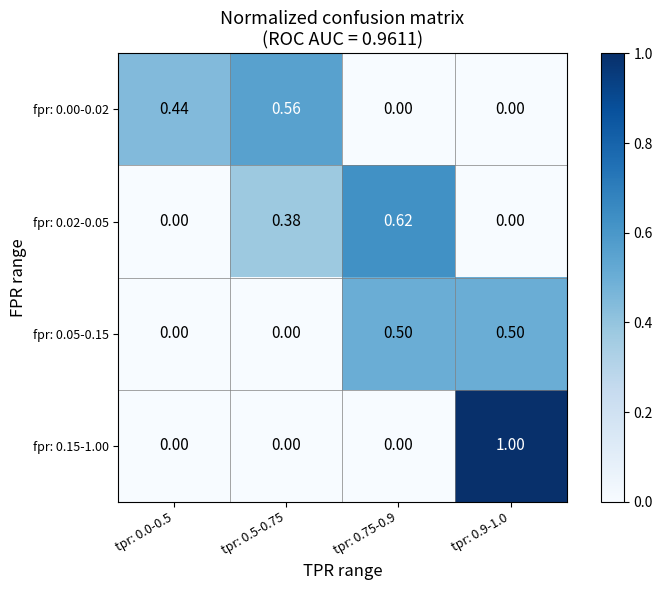

Reading left to right, extract all data points from this chart.

fpr: 0.00-0.02: tpr: 0.0-0.5=0.4	tpr: 0.5-0.75=0.6	tpr: 0.75-0.9=0.0	tpr: 0.9-1.0=0.0
fpr: 0.02-0.05: tpr: 0.0-0.5=0.0	tpr: 0.5-0.75=0.4	tpr: 0.75-0.9=0.6	tpr: 0.9-1.0=0.0
fpr: 0.05-0.15: tpr: 0.0-0.5=0.0	tpr: 0.5-0.75=0.0	tpr: 0.75-0.9=0.5	tpr: 0.9-1.0=0.5
fpr: 0.15-1.00: tpr: 0.0-0.5=0.0	tpr: 0.5-0.75=0.0	tpr: 0.75-0.9=0.0	tpr: 0.9-1.0=1.0